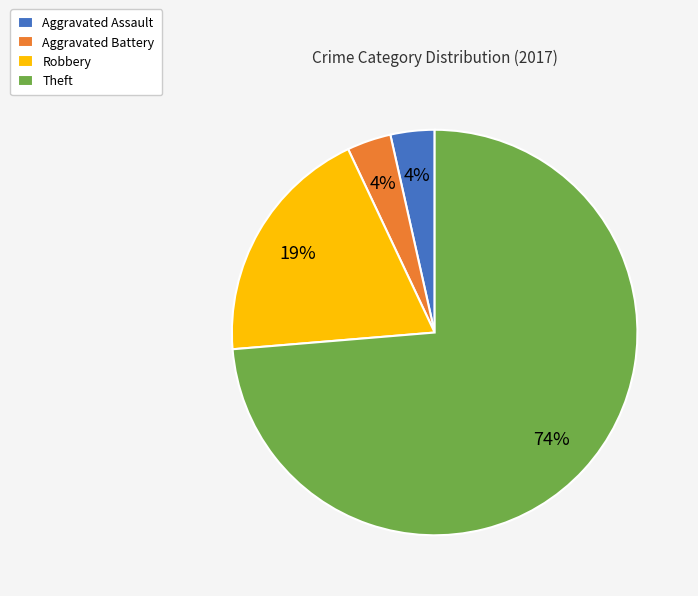

Is the sum of Aggravated Assault and Aggravated Battery greater than half?

No